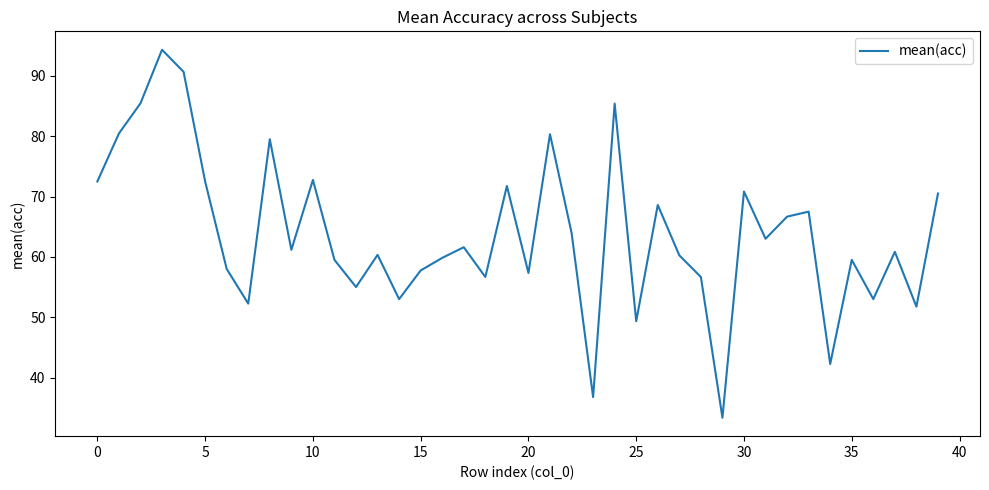

What is the smallest value displayed?

33.3